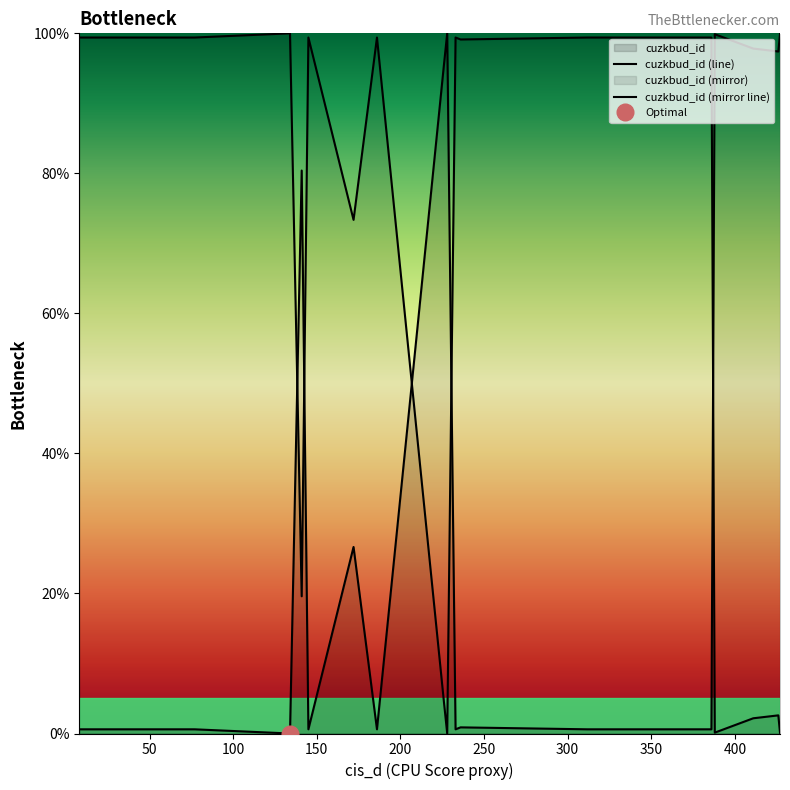

What is the total value across all series at 350?

100.0